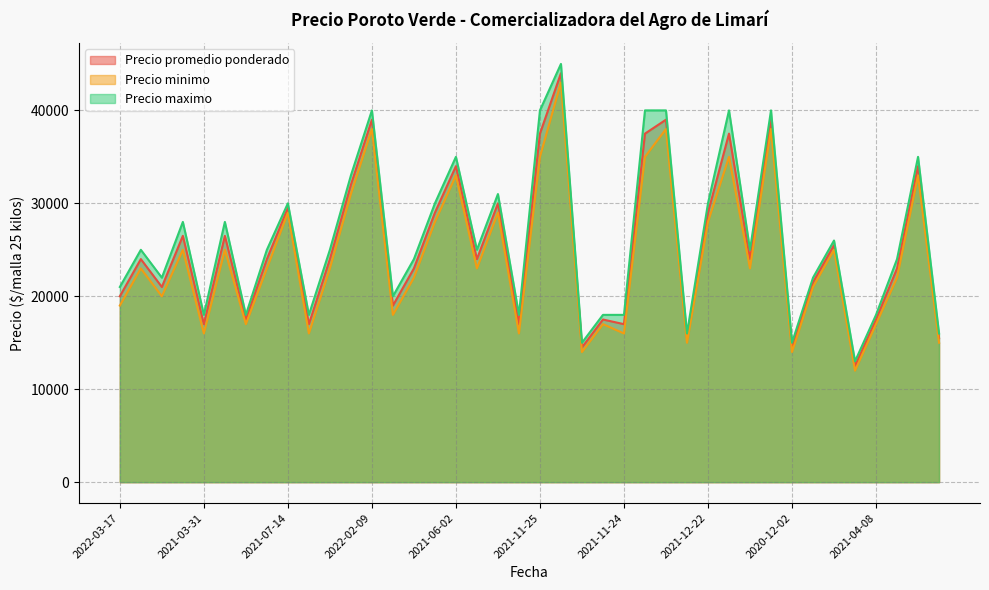

True or false: Precio minimo and Precio maximo cross at least once.

False